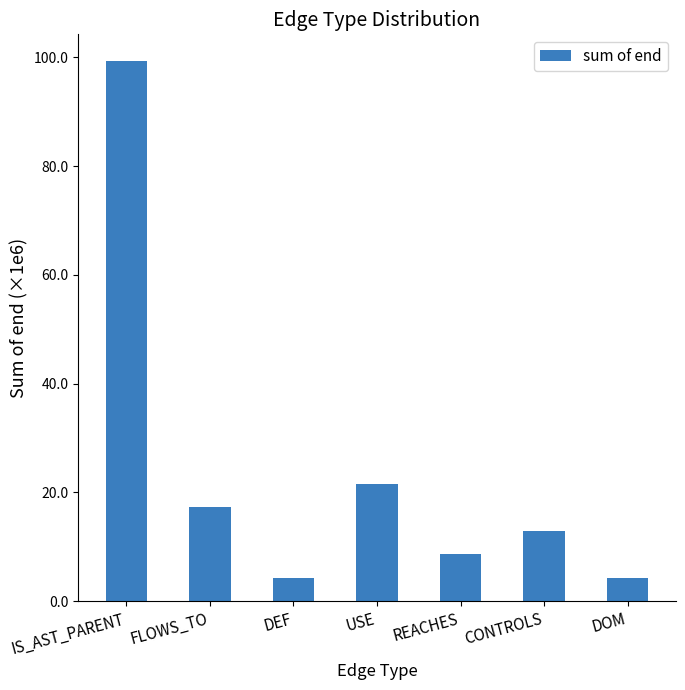

Which category has the lowest value across all series?

DEF